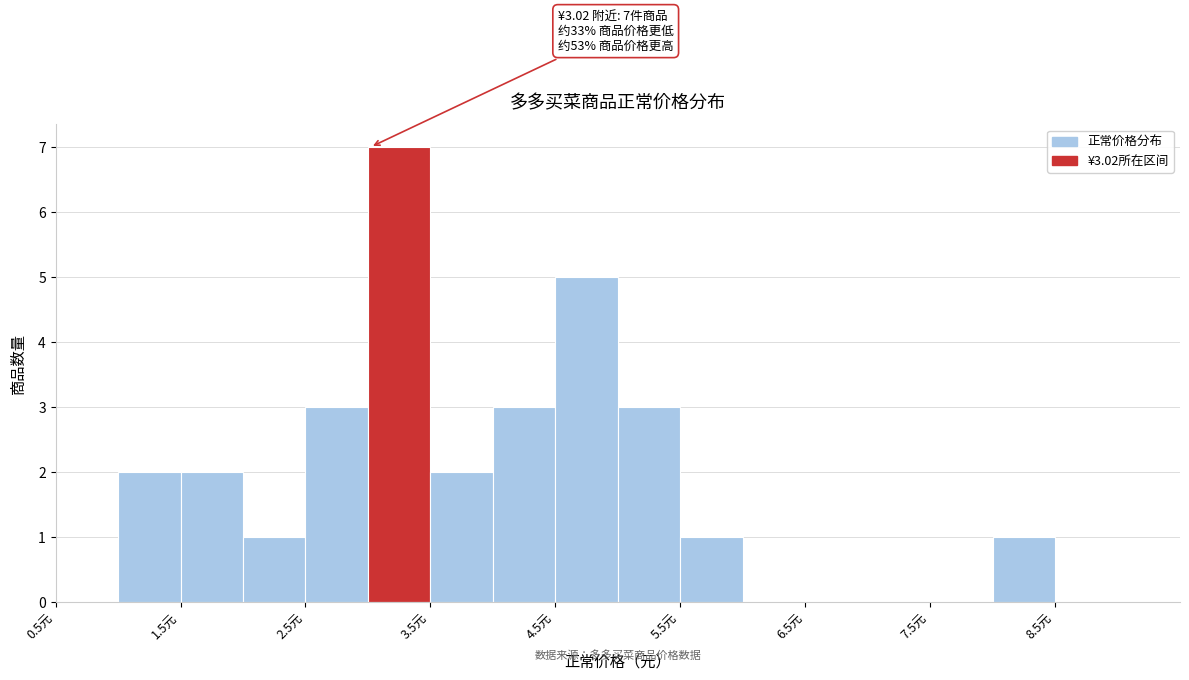

Which range on the x-axis has the tallest bar?

3.0 to 3.5